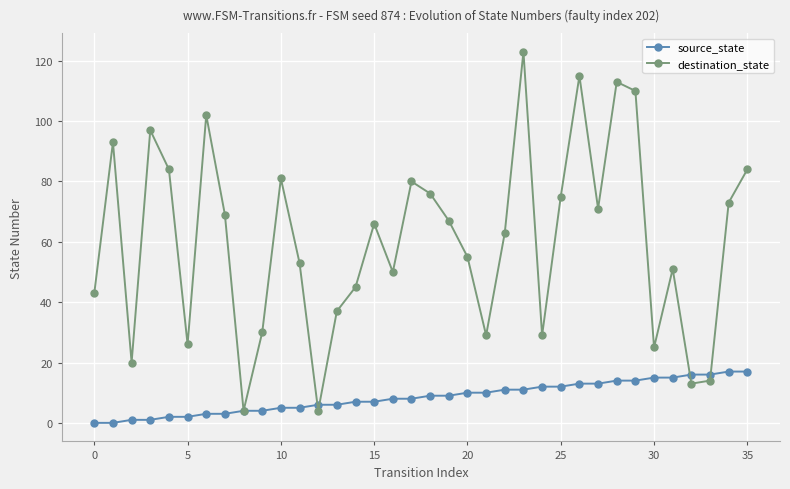

What is the value of the destination_state point at the 22nd from the left?

29